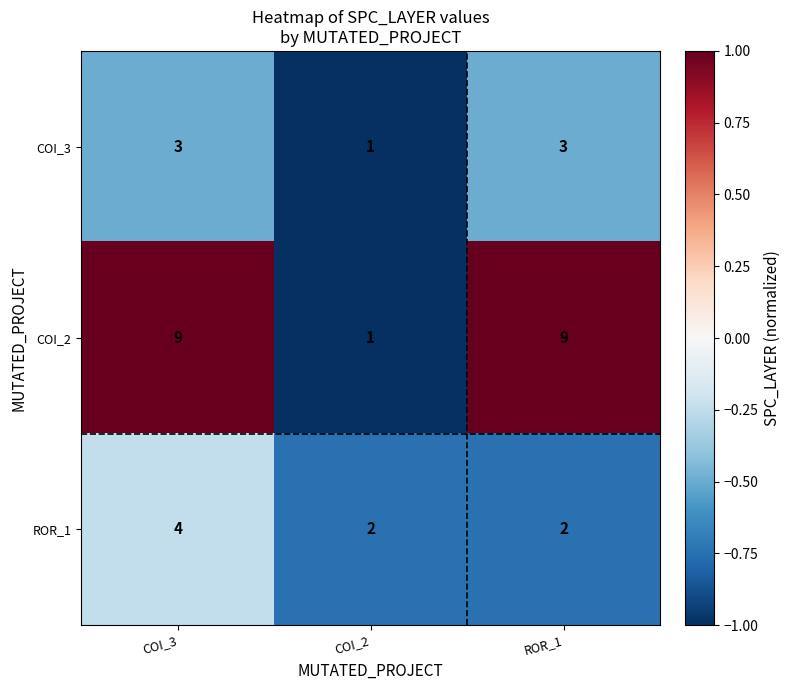

Reading left to right, what are all the values shown in this chart?

COI_3: 3	1	3
COI_2: 9	1	9
ROR_1: 4	2	2